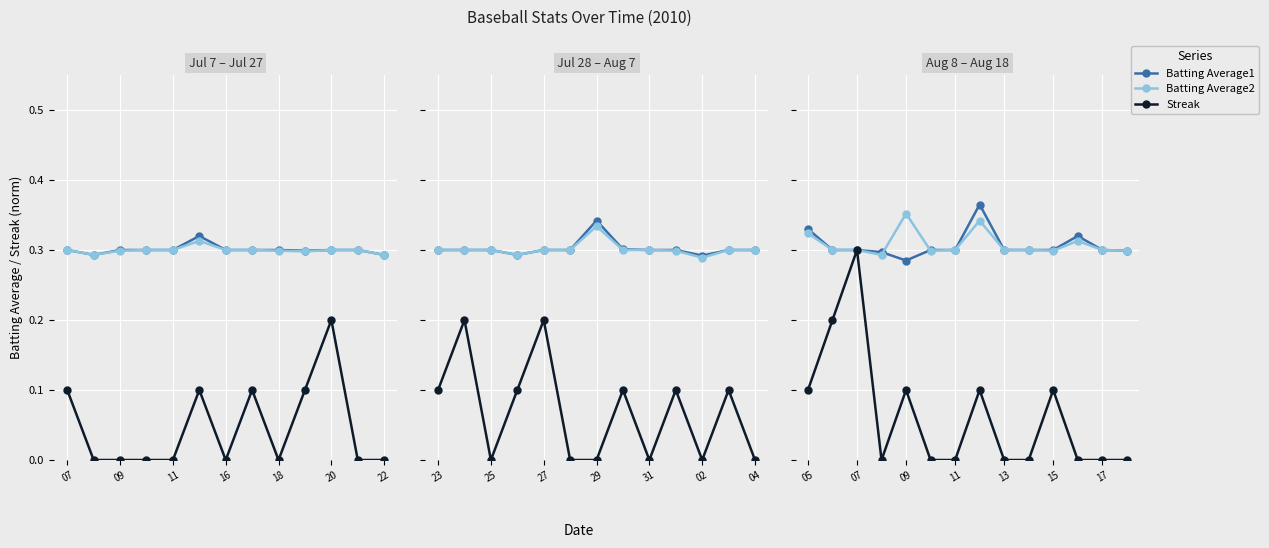

Which series has the widest spread of values?

Streak